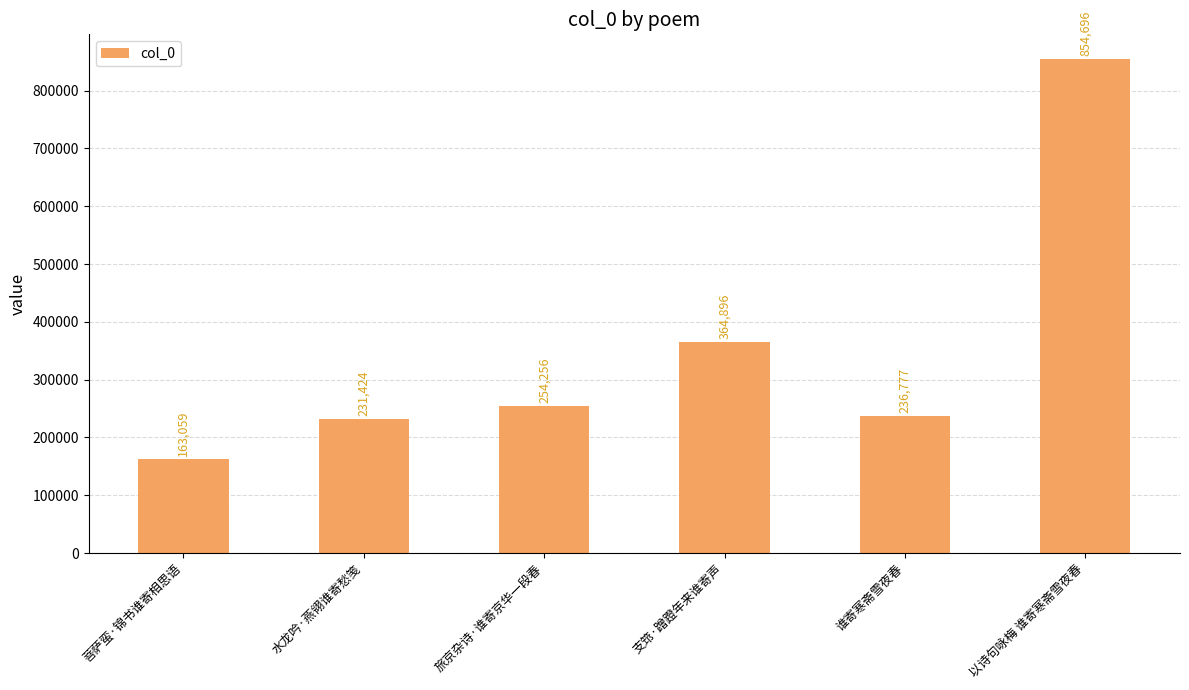

What is the change in value from 菩萨蛮·锦书谁寄相思语 to 以诗句咏梅 谁寄寒斋雪夜春?

+691637